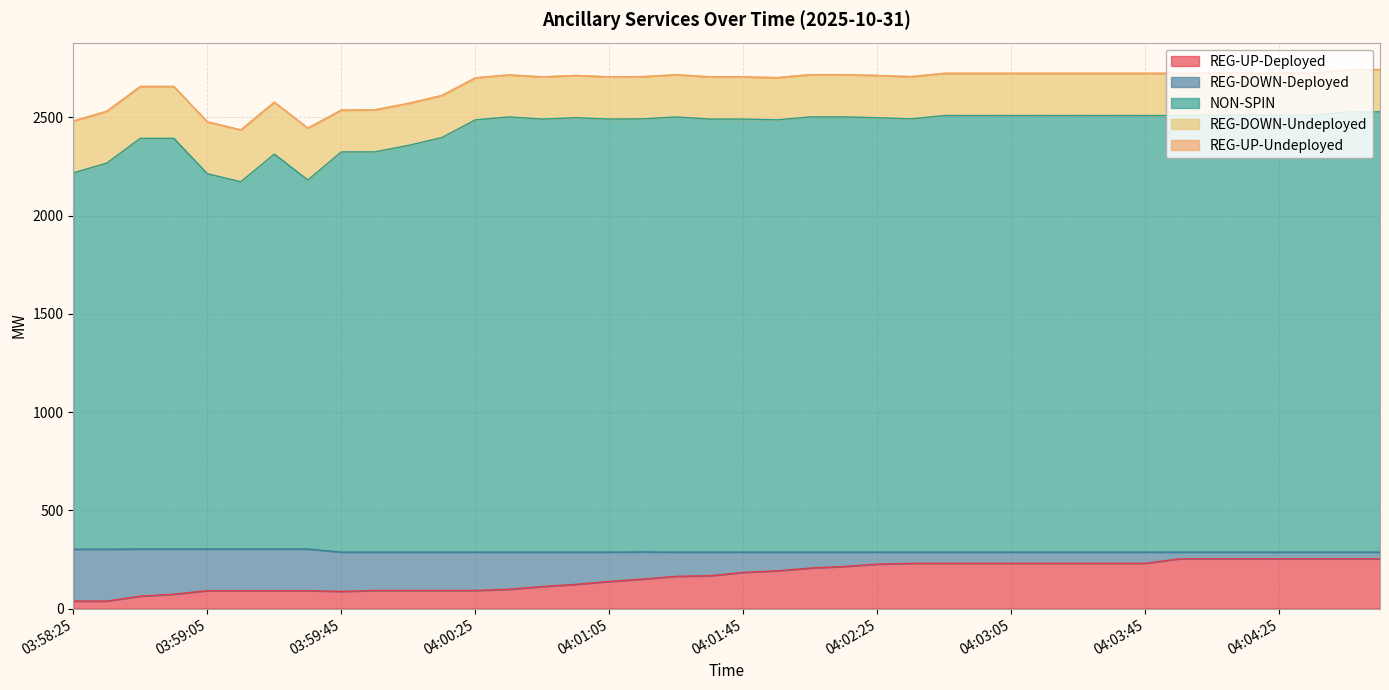

What is the maximum value for REG-UP-Deployed?

253